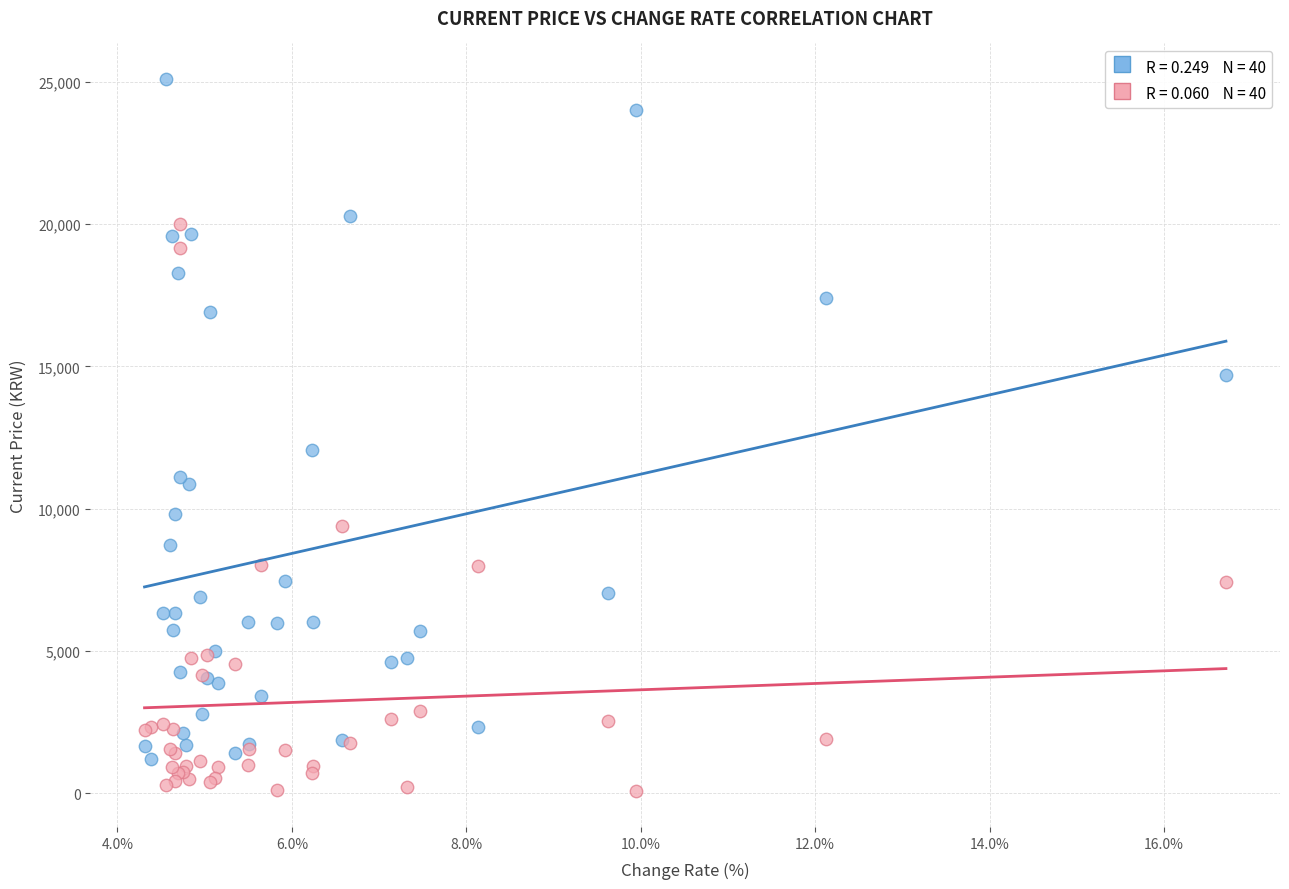

Across all series, what Y value is closest to 12580?

12050.0